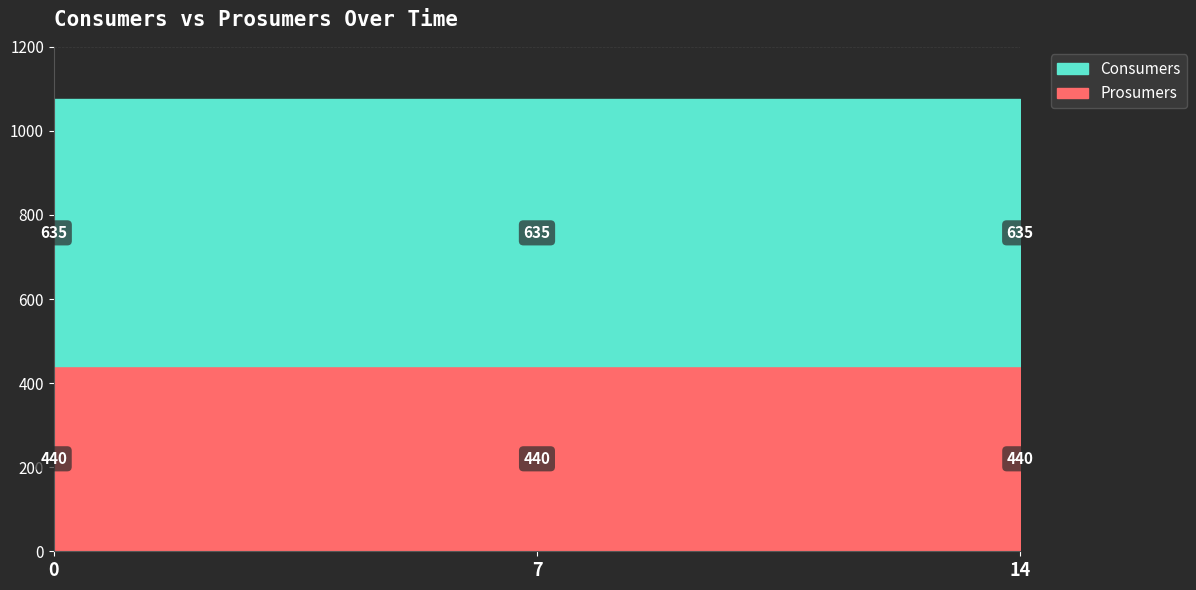

At how many categories does at least one series exceed 554?

15